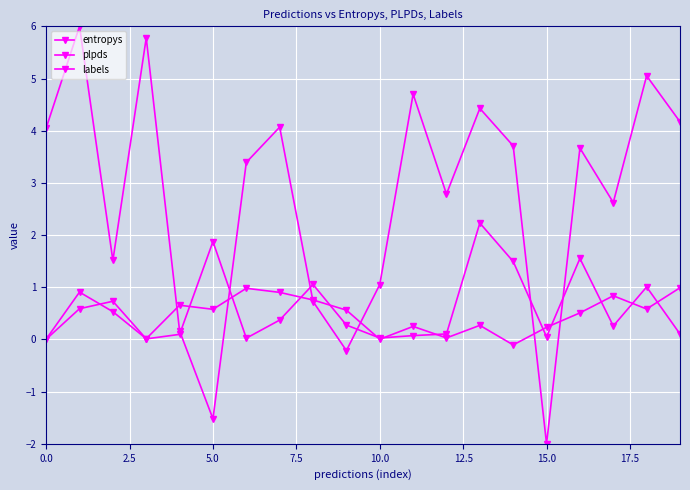

How many lines are shown in the chart?

3